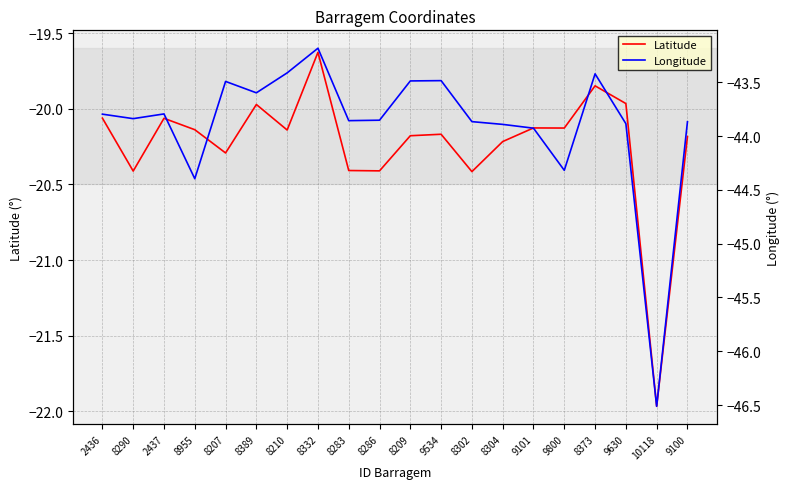

How many series are shown in this chart?

2